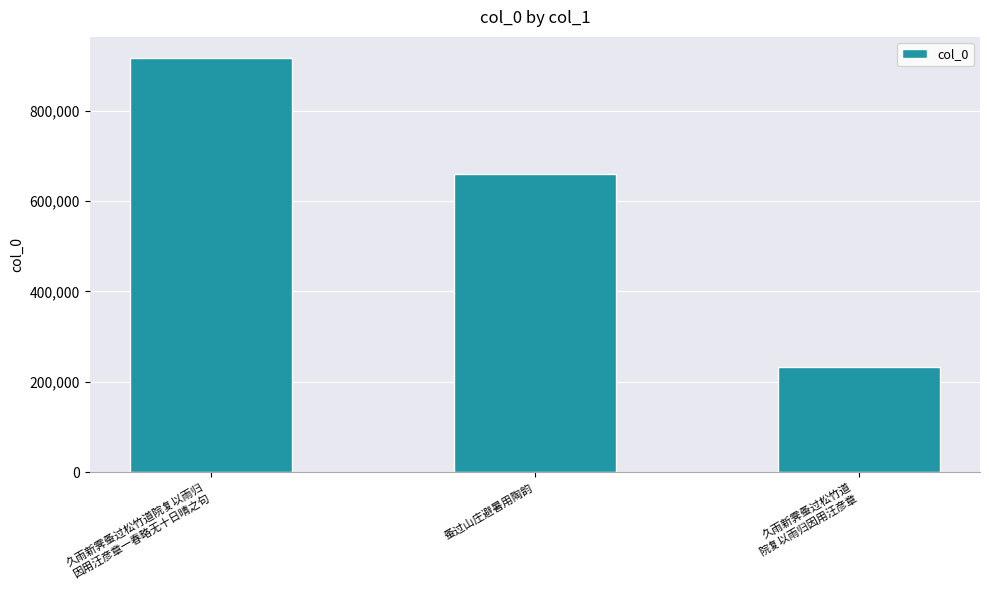

Reading left to right, what are all the values shown in this chart?

917460	659939	232066